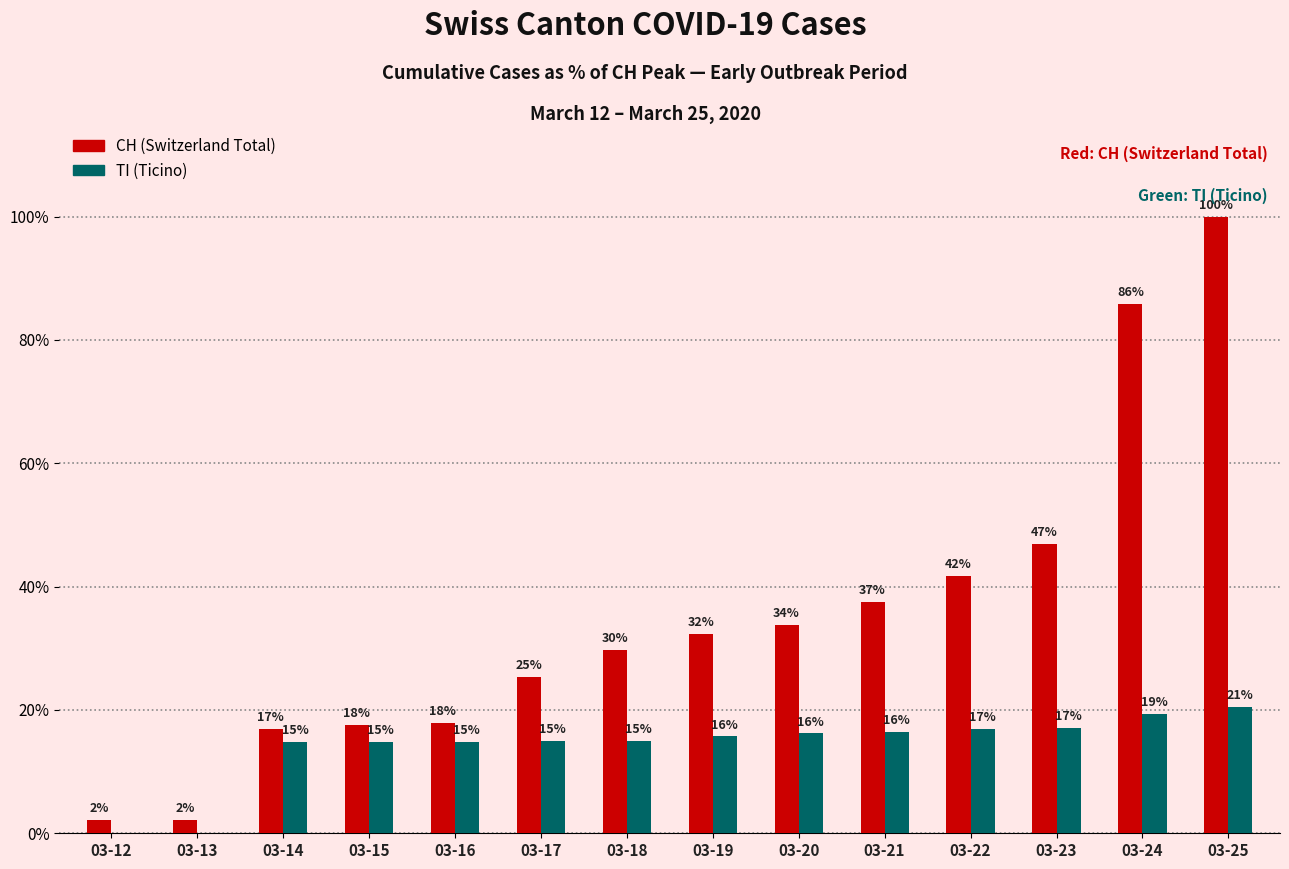

Are the bars horizontal?

No